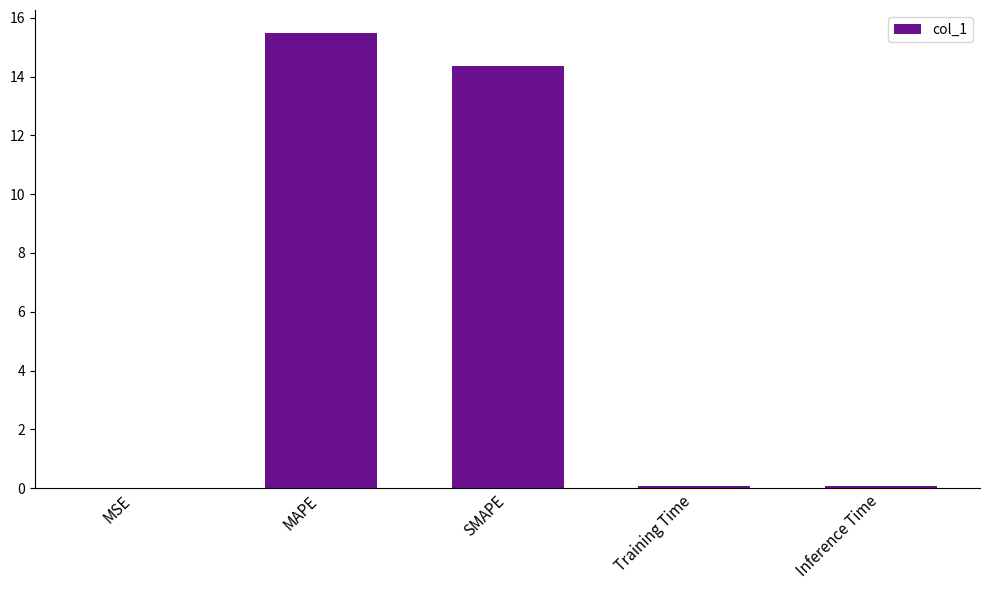

Which has a higher value, SMAPE or Inference Time?

SMAPE